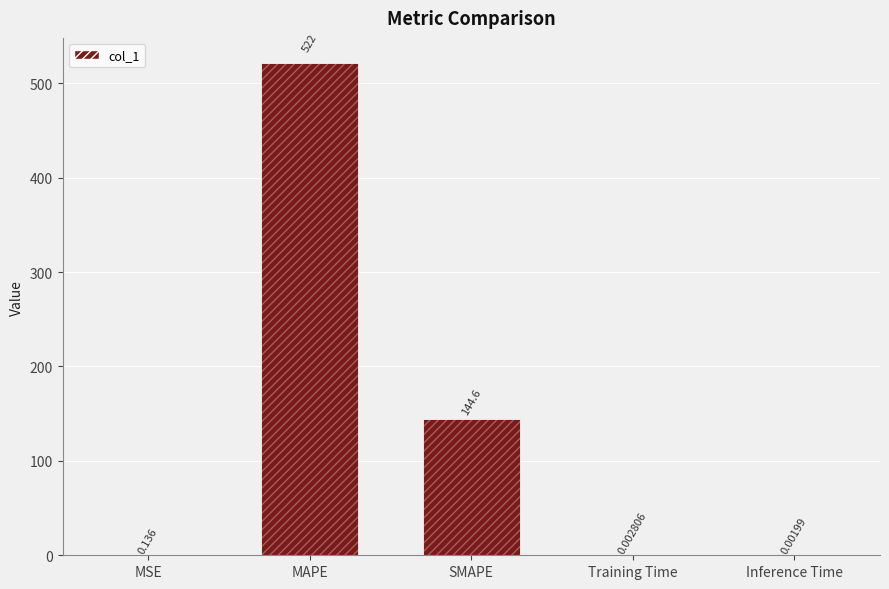

What is the sum of all values?

666.8